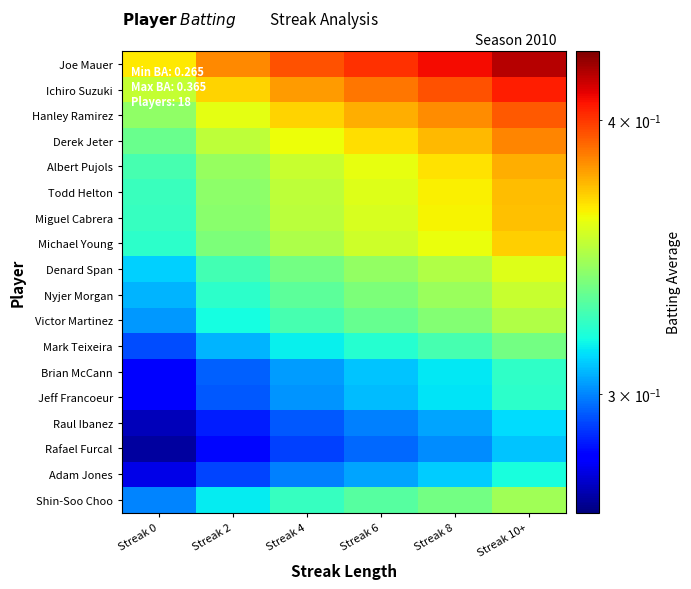

What is the spread (max minus min) of values at Streak 10+?

0.1